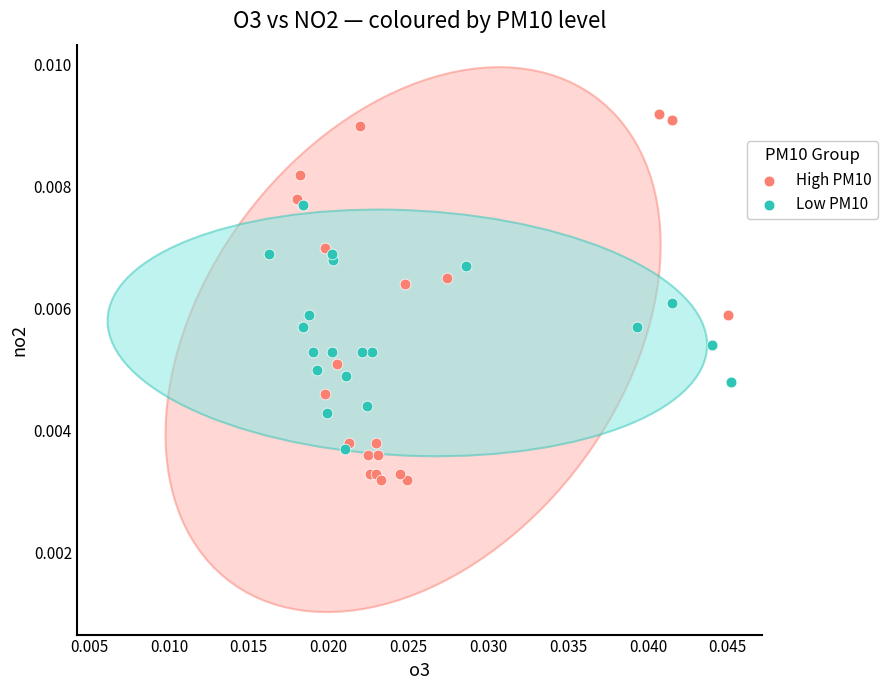

Which series has the widest spread of Y values?

High PM10